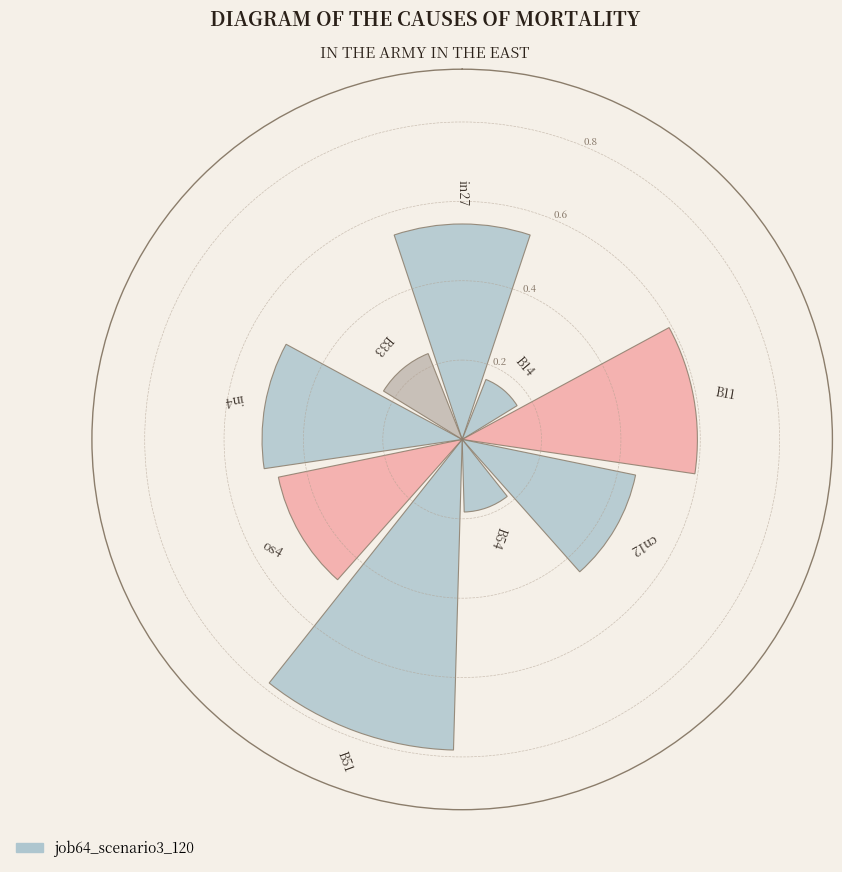

What is the difference between the maximum and minimum values?

0.6